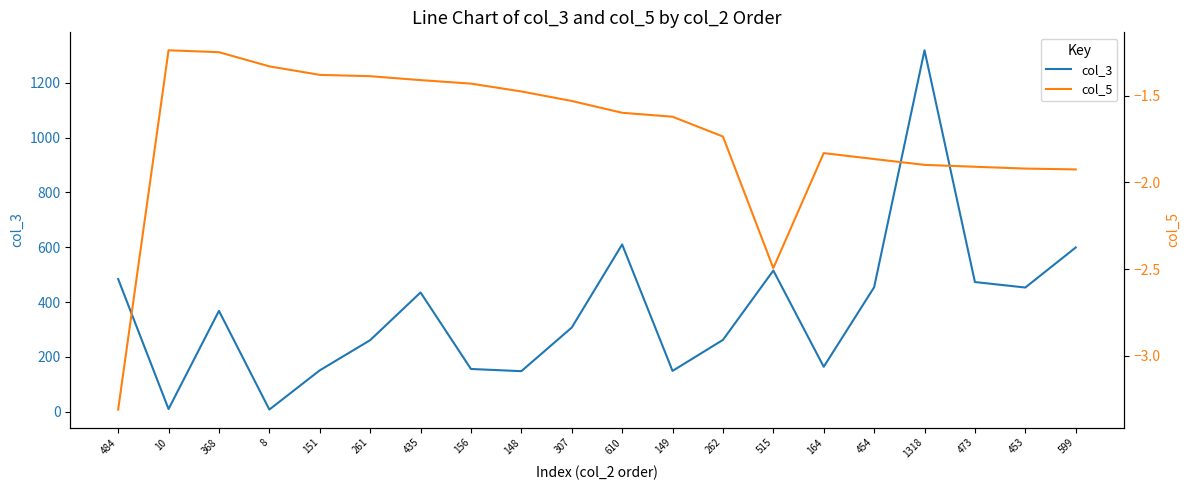

List the series in order of their overall mean, lowest first.

col_5, col_3